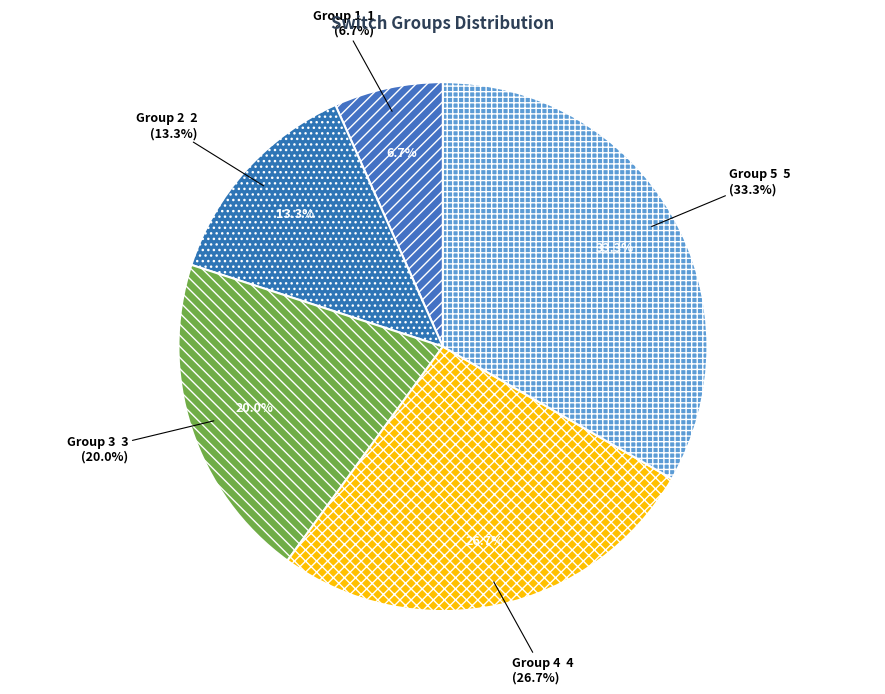

What percentage is the Group 4
(mas401en07.nx,
mas402en07.nx) slice, to the nearest percent?

27%